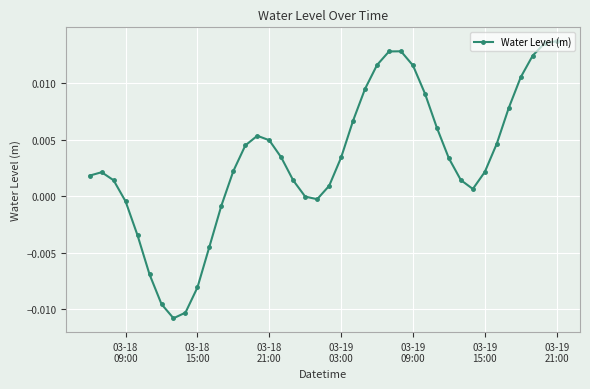

How many interior local valleys (lower than both neighbors) does the data have?

3